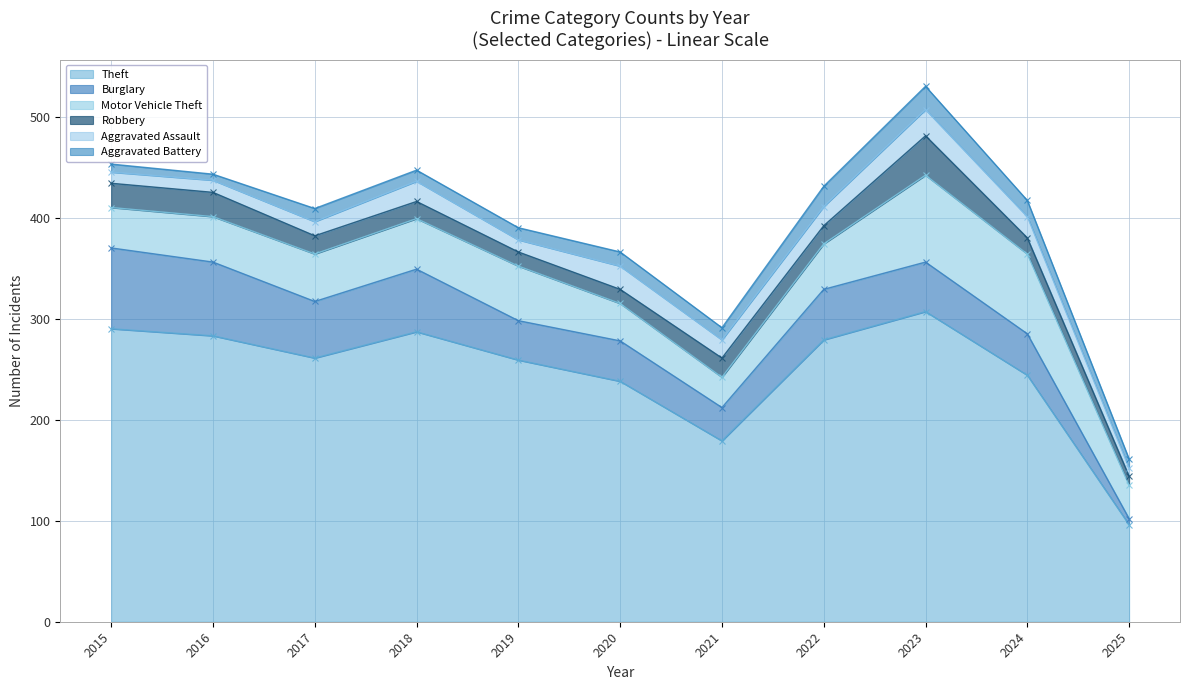

What is the sum of the Aggravated Assault values at 2015 and 2025?

19